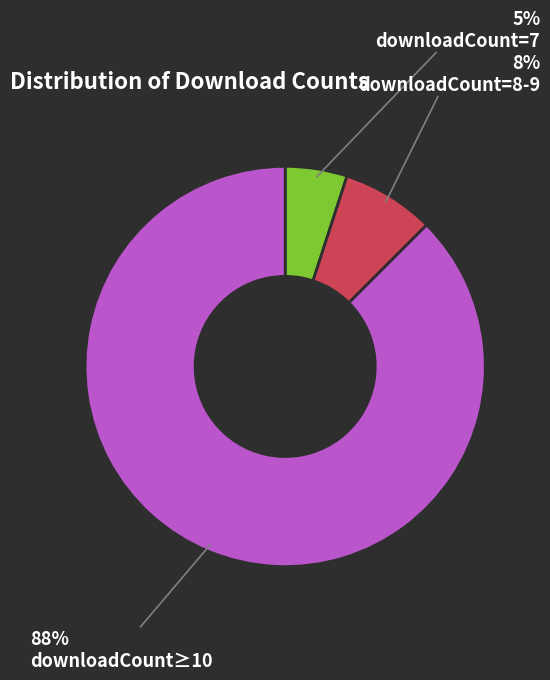

Is the sum of downloadCount≥10 and downloadCount=8-9 greater than half?

Yes